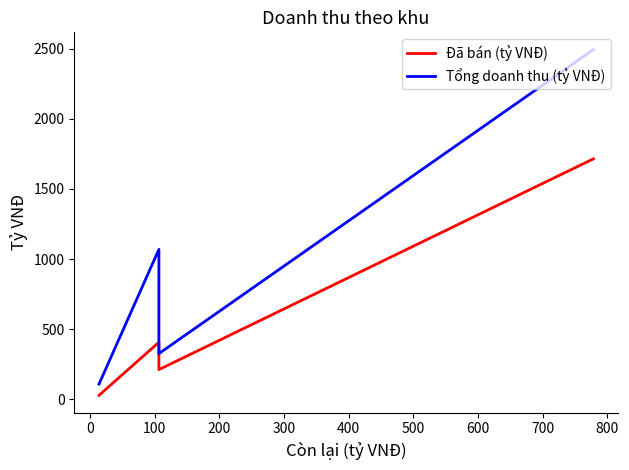

Which series has the widest spread of values?

Tổng doanh thu (tỷ VNĐ)